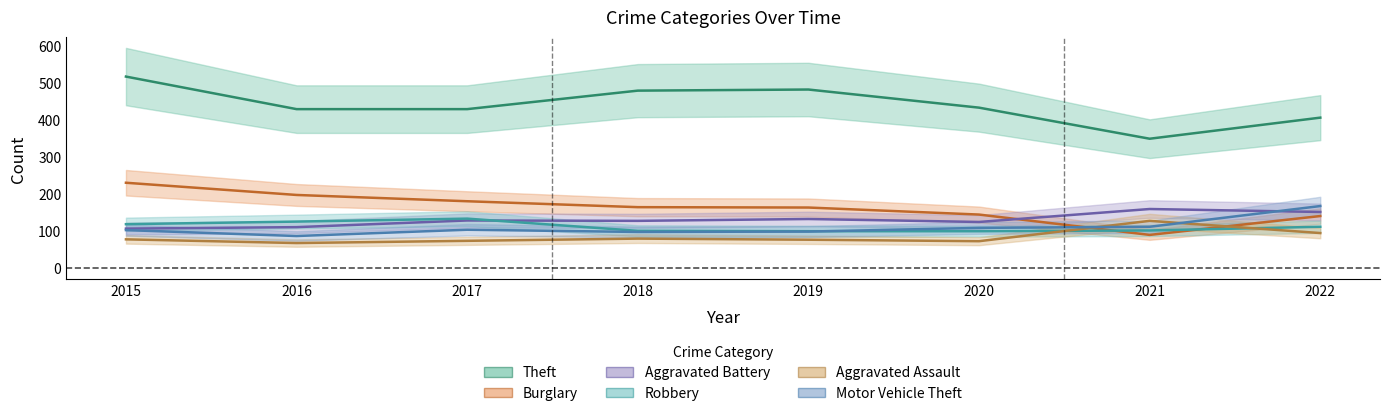

Which series has the largest total across all categories?

Theft